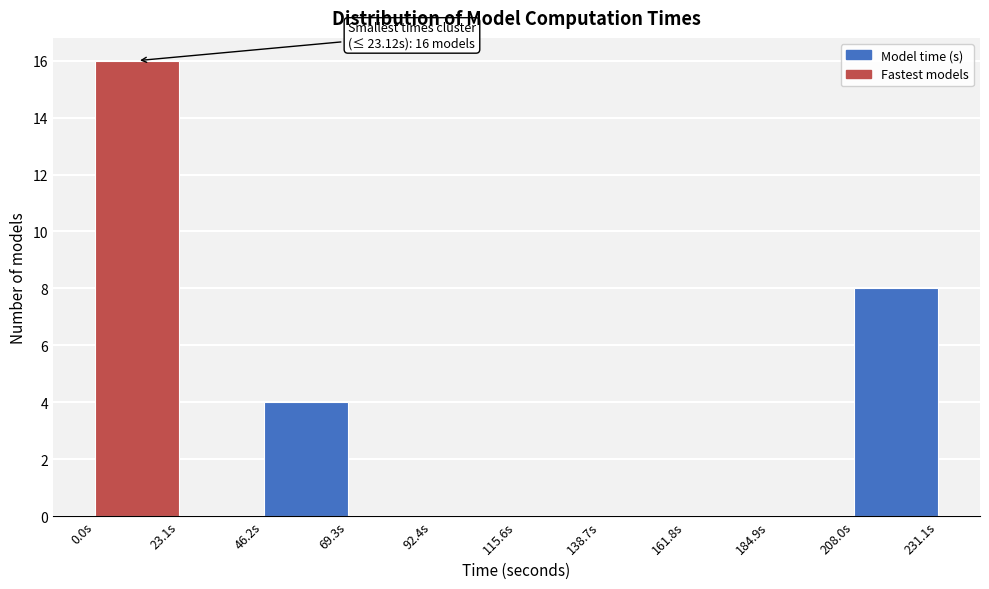

Over which range of the x-axis is the bar tallest?

0 to 25